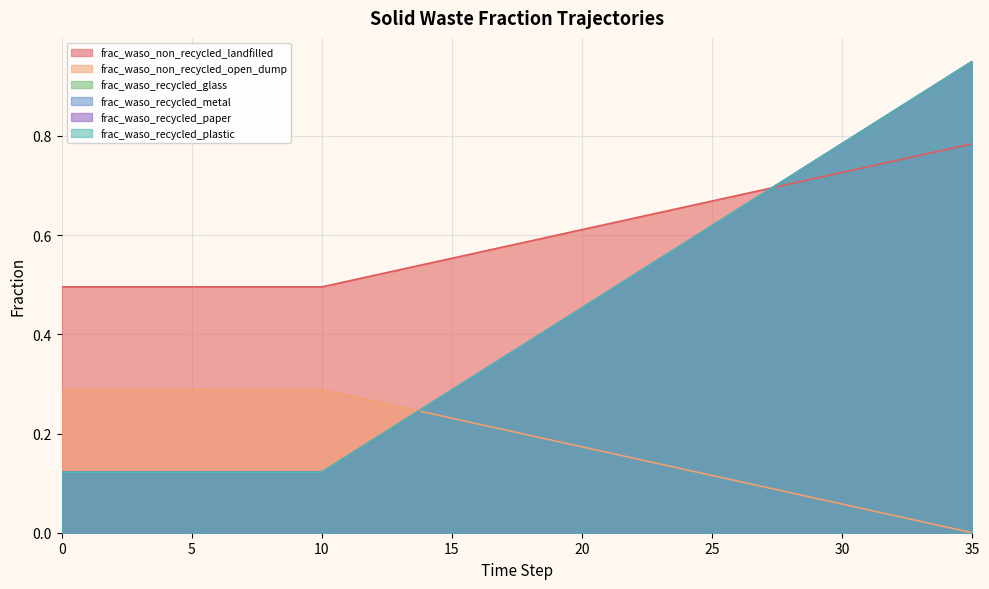

True or false: frac_waso_recycled_glass and frac_waso_non_recycled_landfilled intersect in this chart.

False